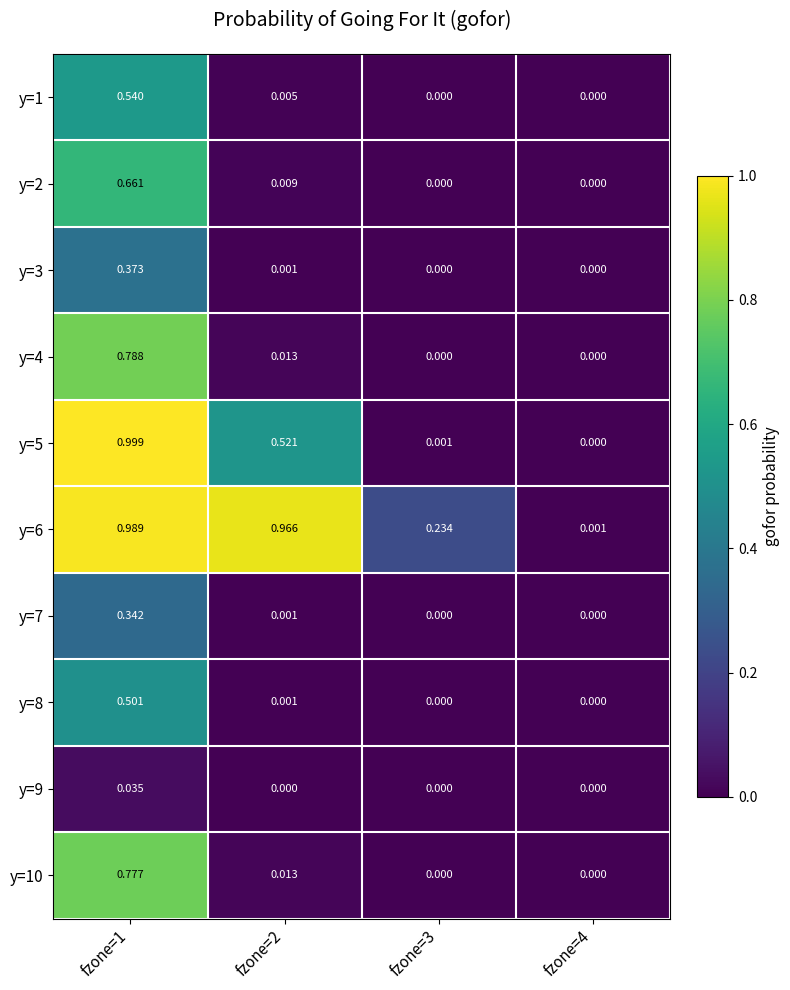

Is the value of y=4 at fzone=2 greater than the value of y=2 at fzone=1?

No